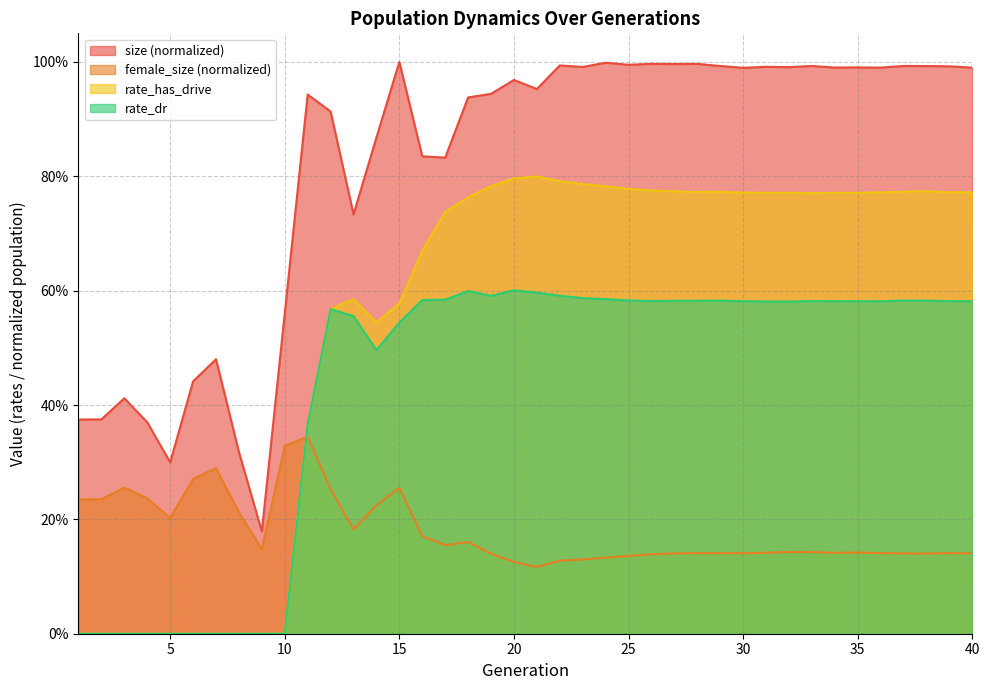

What are all the series names shown in the legend?

size (normalized), female_size (normalized), rate_has_drive, rate_dr